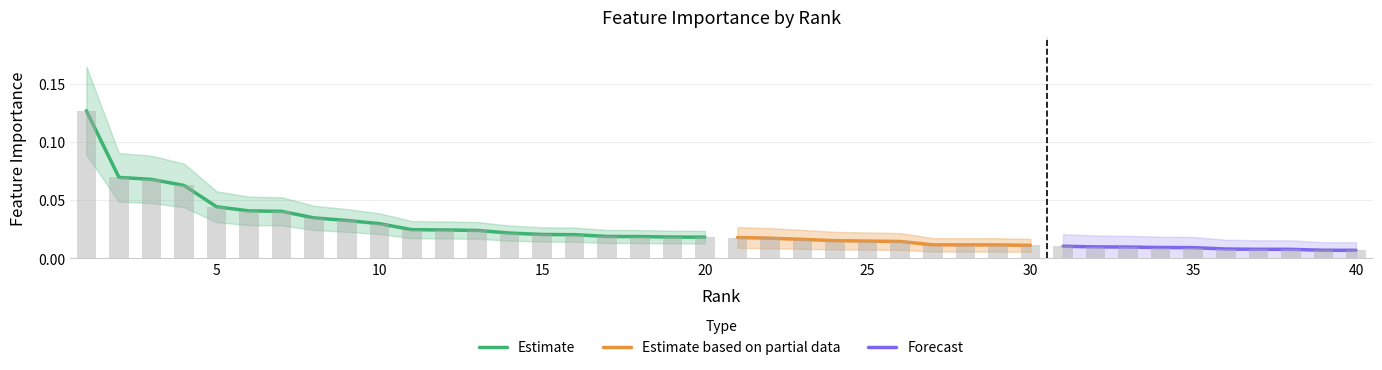

What is the sum of all values?

1.0